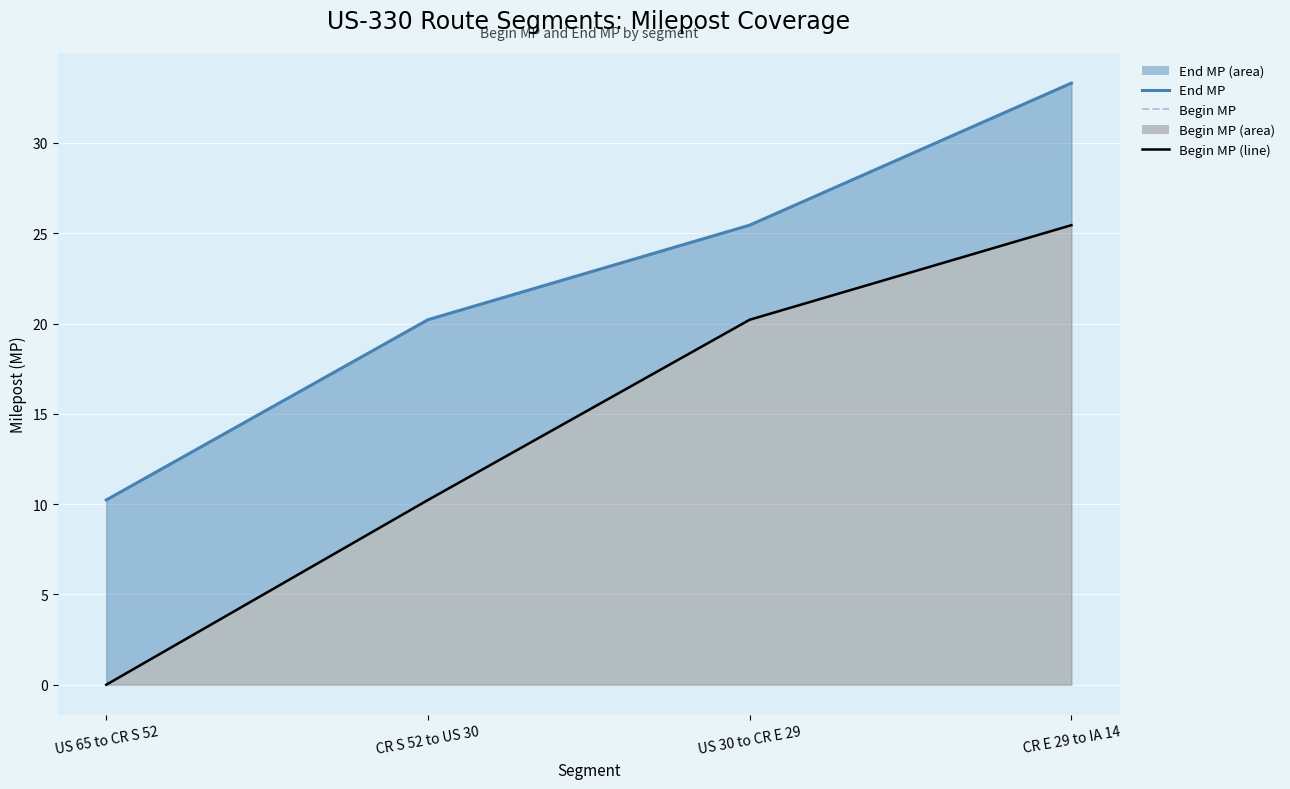

Reading left to right, list all the values displayed in this chart.

End MP: US 65 to CR S 52=10.2	CR S 52 to US 30=20.2	US 30 to CR E 29=25.4	CR E 29 to IA 14=33.3
Begin MP: US 65 to CR S 52=0.0	CR S 52 to US 30=10.2	US 30 to CR E 29=20.2	CR E 29 to IA 14=25.4
Begin MP (line): US 65 to CR S 52=0.0	CR S 52 to US 30=10.2	US 30 to CR E 29=20.2	CR E 29 to IA 14=25.4